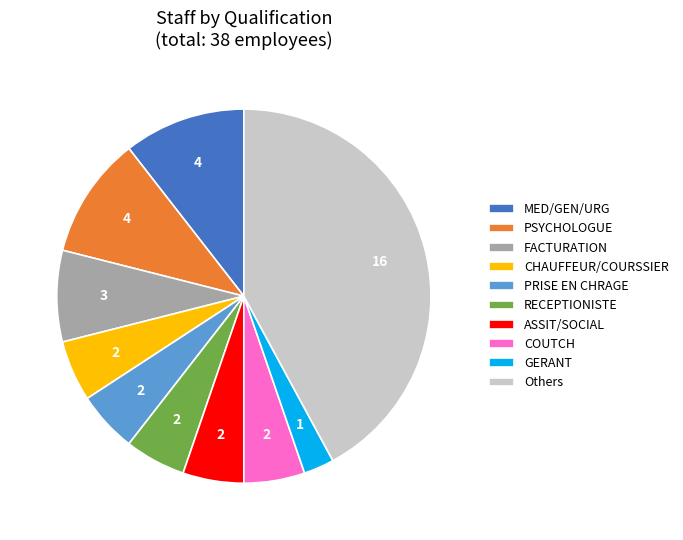

Combined, do Others and PSYCHOLOGUE account for over 50%?

Yes